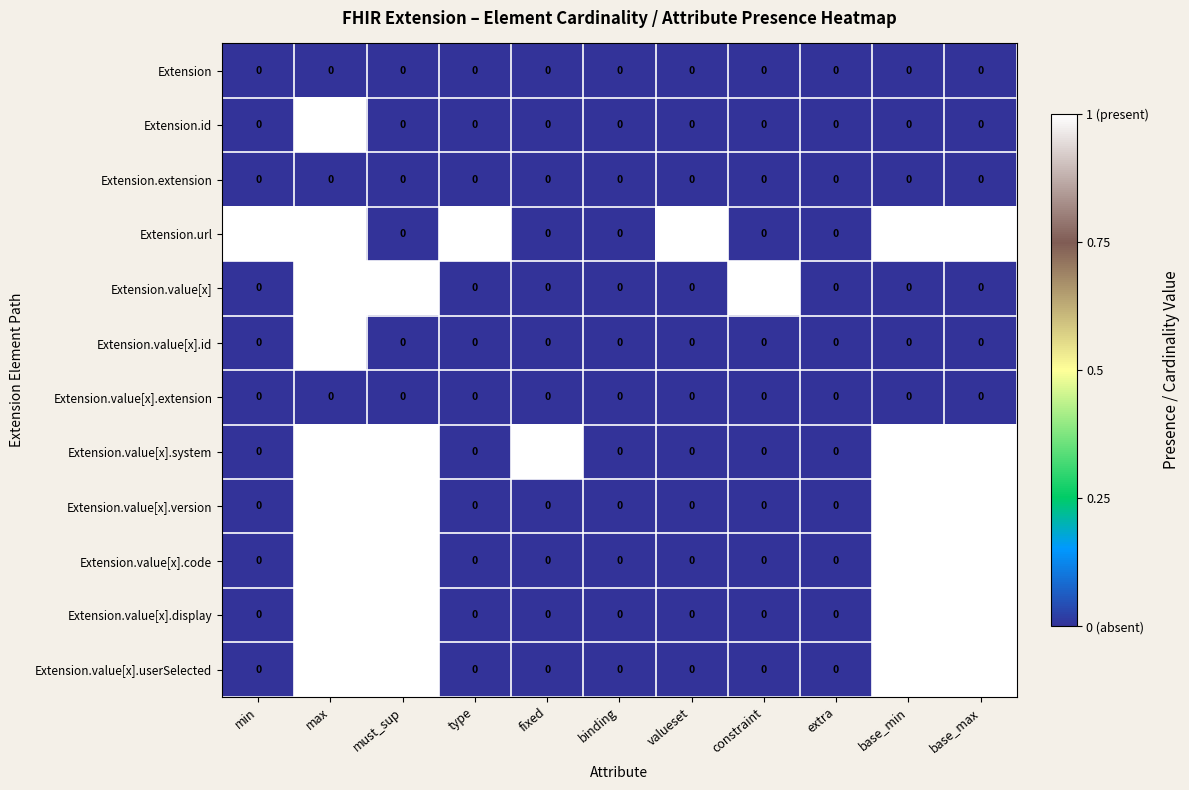

Count the number of categories in the chart.

11